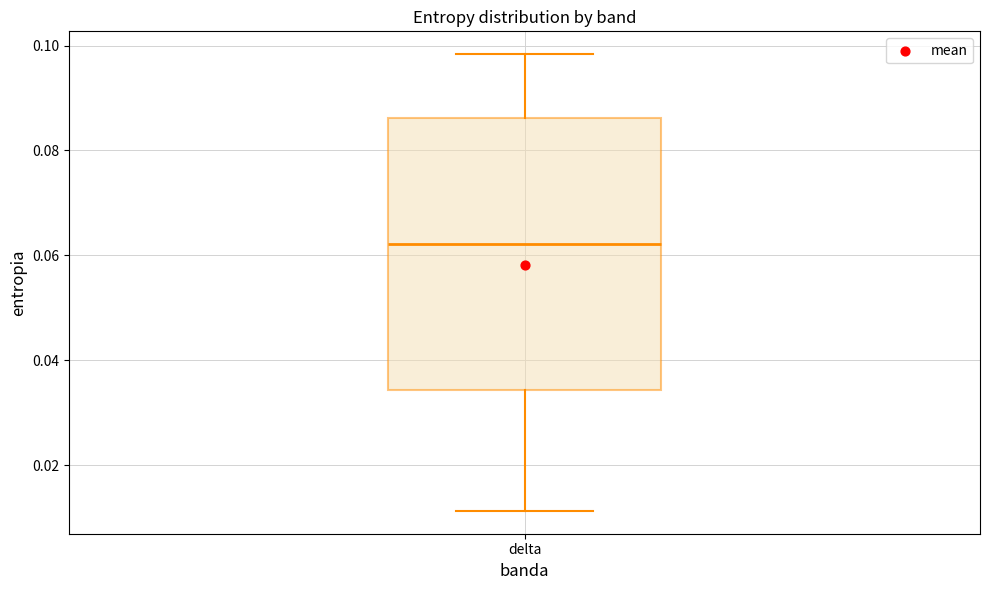

Where does the upper whisker of the box for delta end on the y-axis? The values are not printed on the chart, so give them approximately, as read against the axis.

0.098